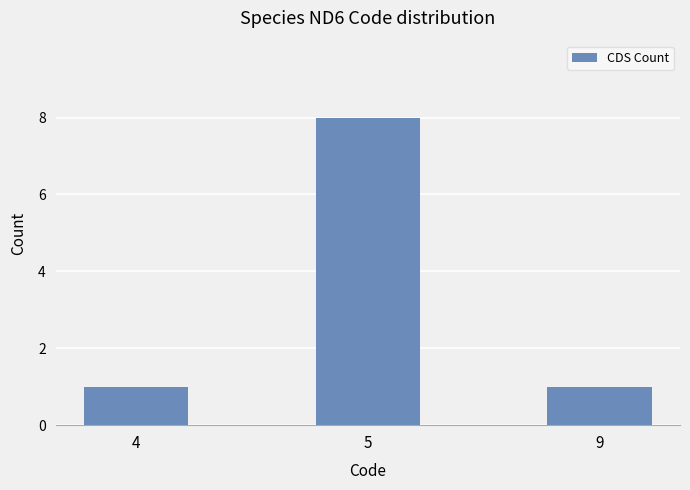

How many values are between 1 and 8?

3